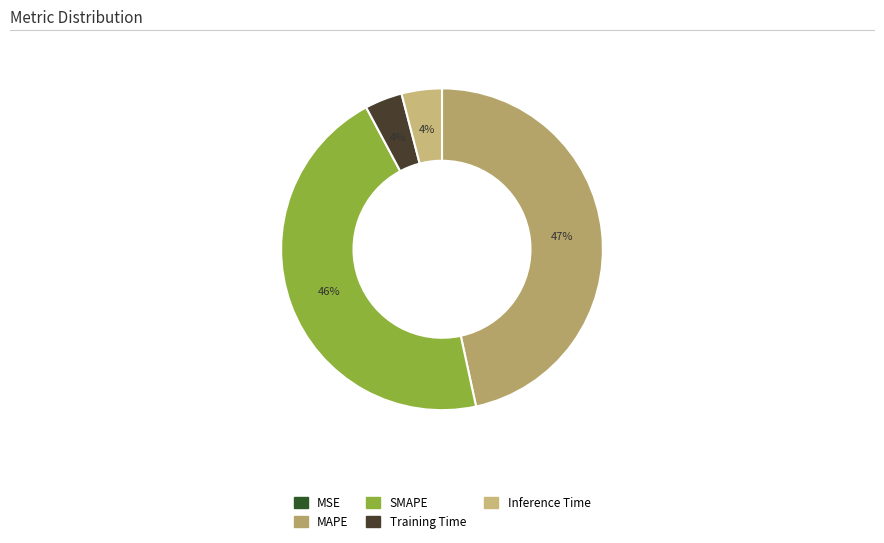

How much of the chart is everything except SMAPE?

54.4%